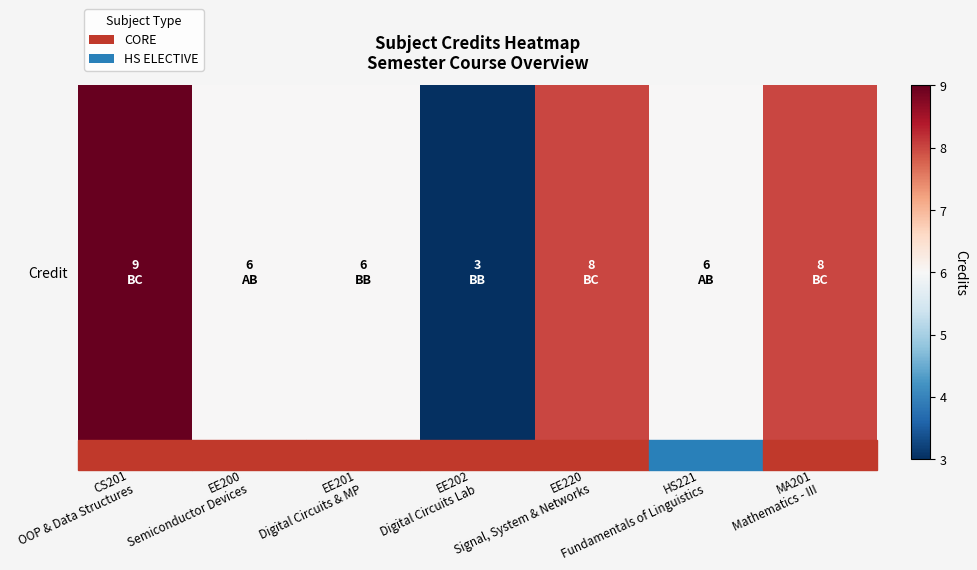

True or false: the data shows 6 at EE200
Semiconductor Devices.

True